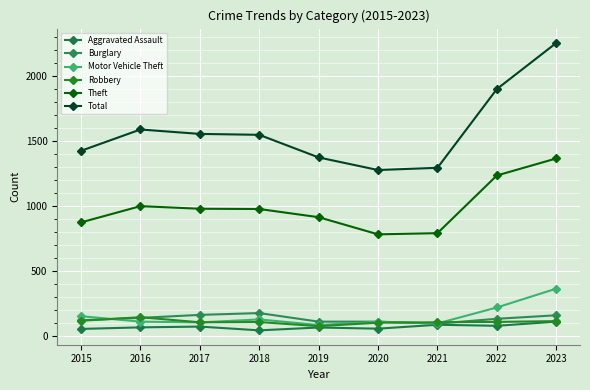

Read the Robbery value at 2021.

105